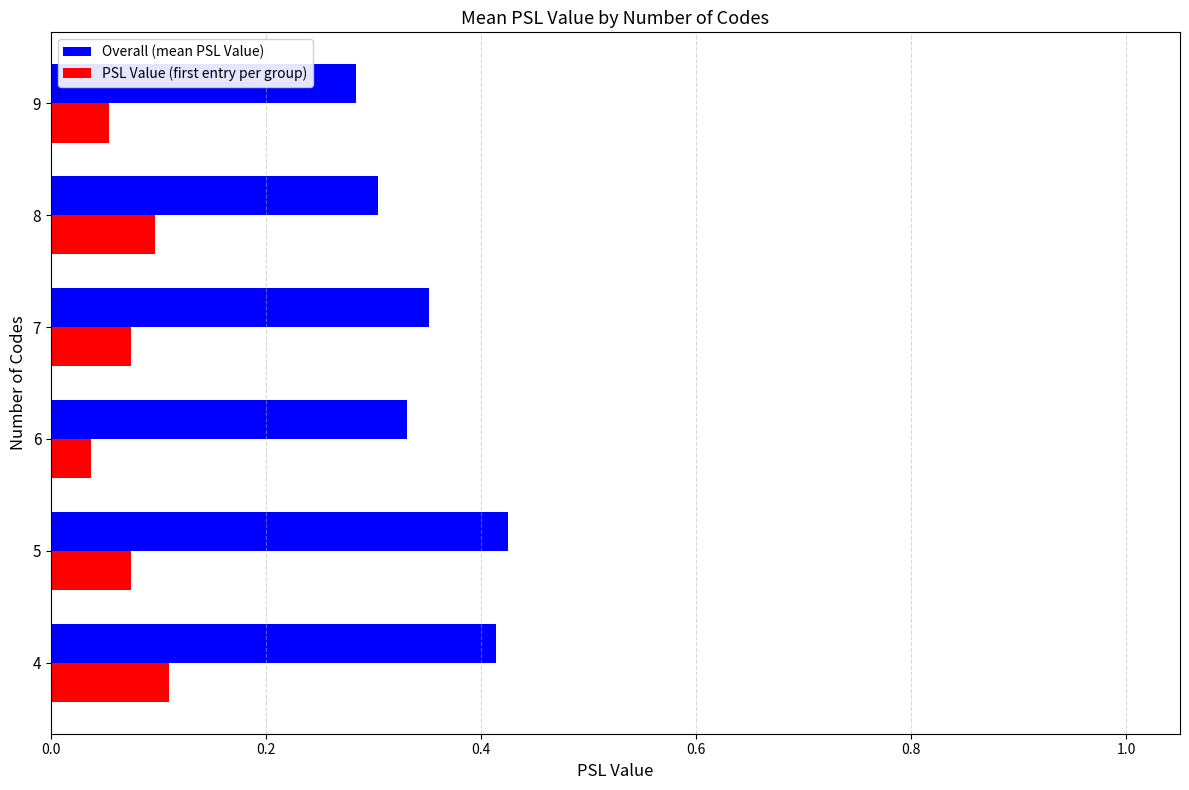

Which series has the largest range (max minus min)?

Overall (mean PSL Value)